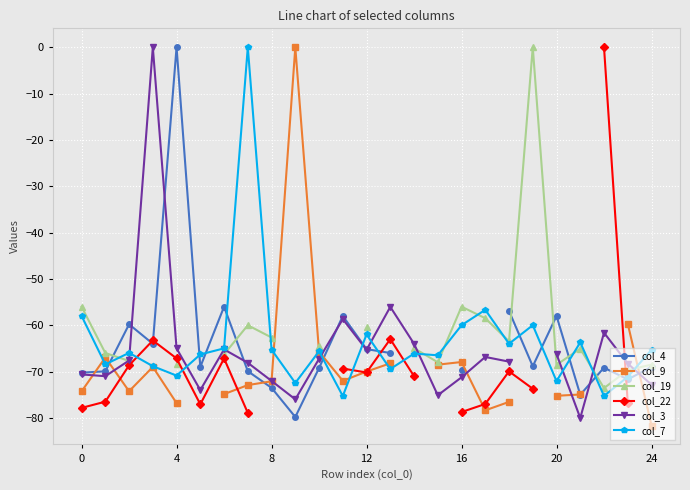

Which series has the largest range (max minus min)?

col_9